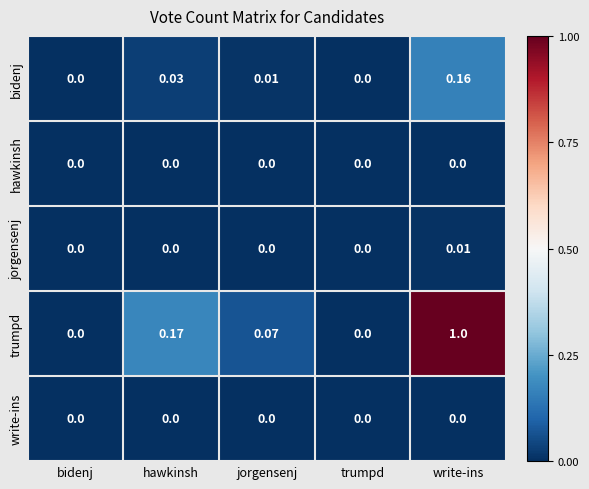

At which label does jorgensenj reach its peak?

write-ins